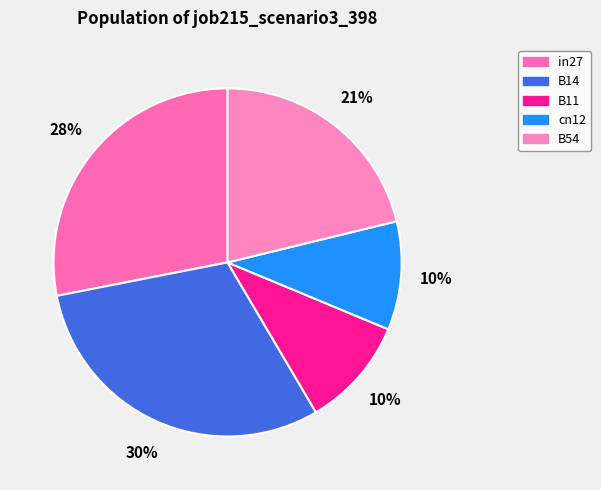

How many segments does this pie chart have?

5